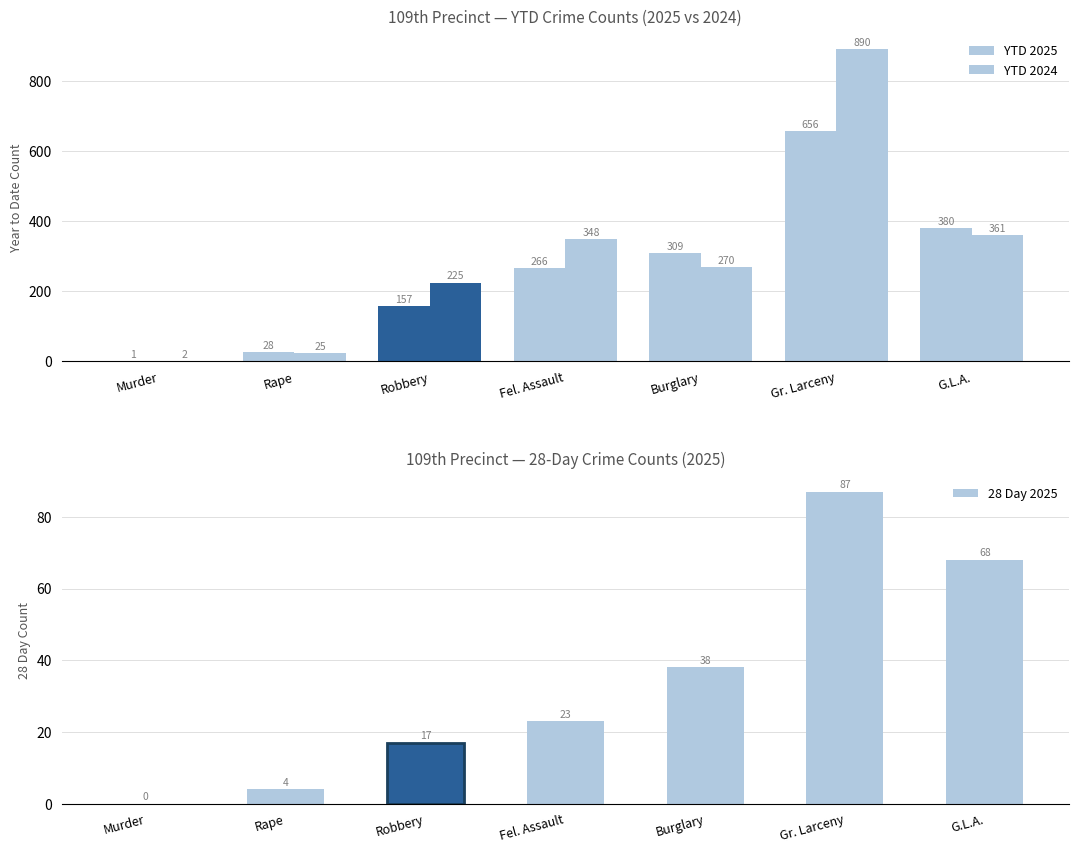

Count the number of categories in the chart.

7